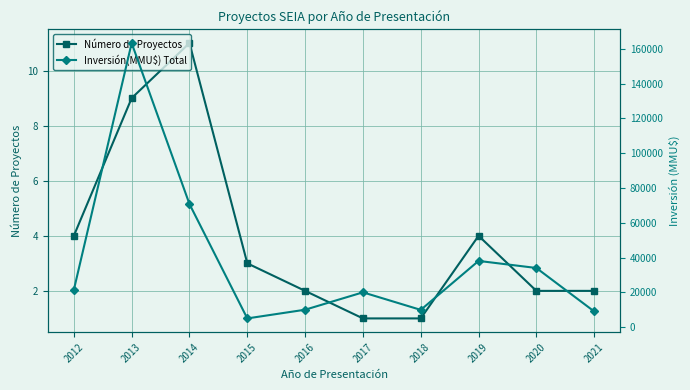

True or false: Número de Proyectos has a value of 3 at 2016.

False